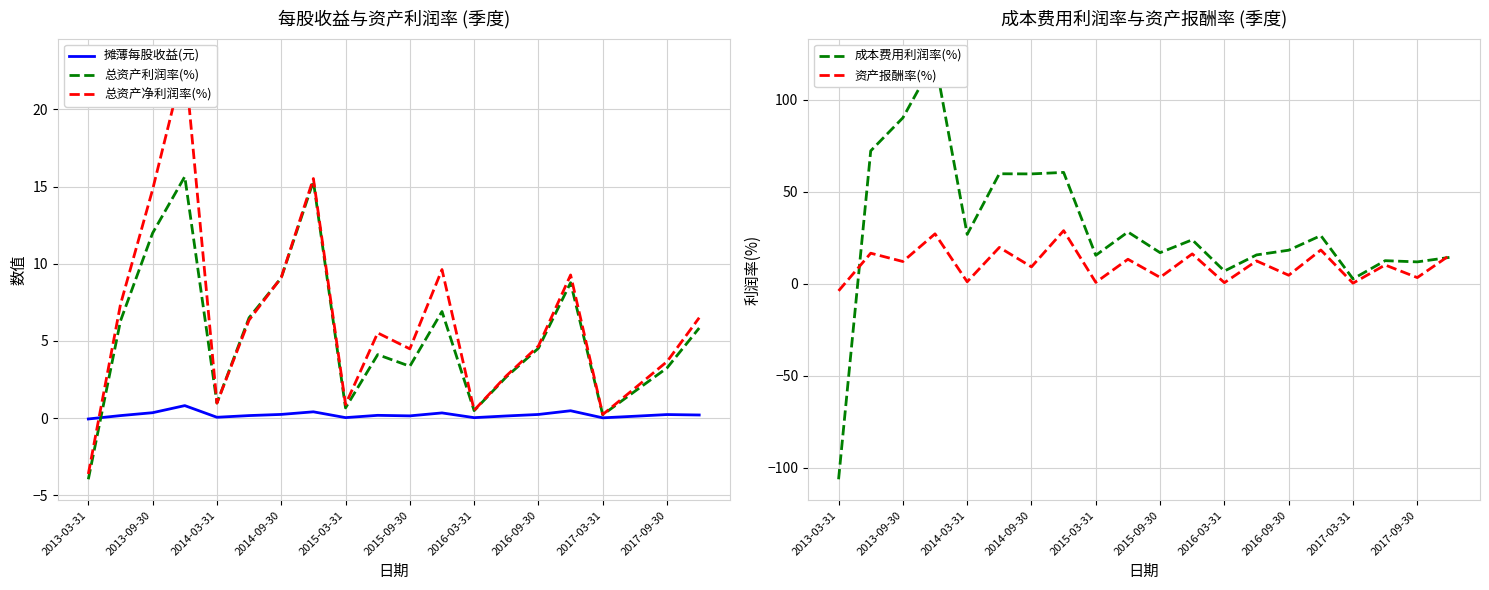

The 摊薄每股收益(元) series shows 0.2 at 2014-09-30. True or false?

True